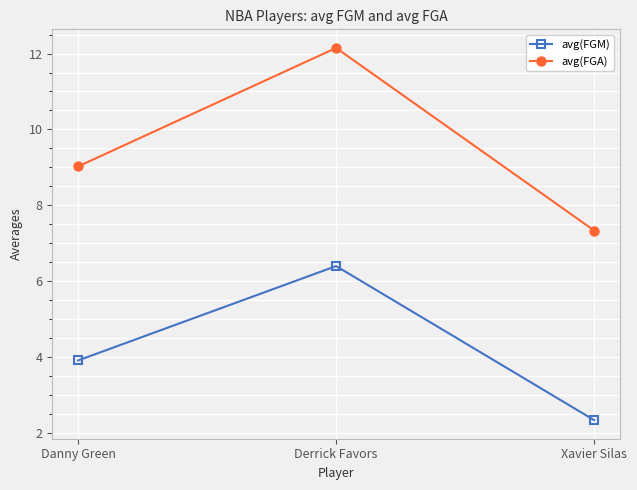

At which category is the sum across all series the highest?

Derrick Favors